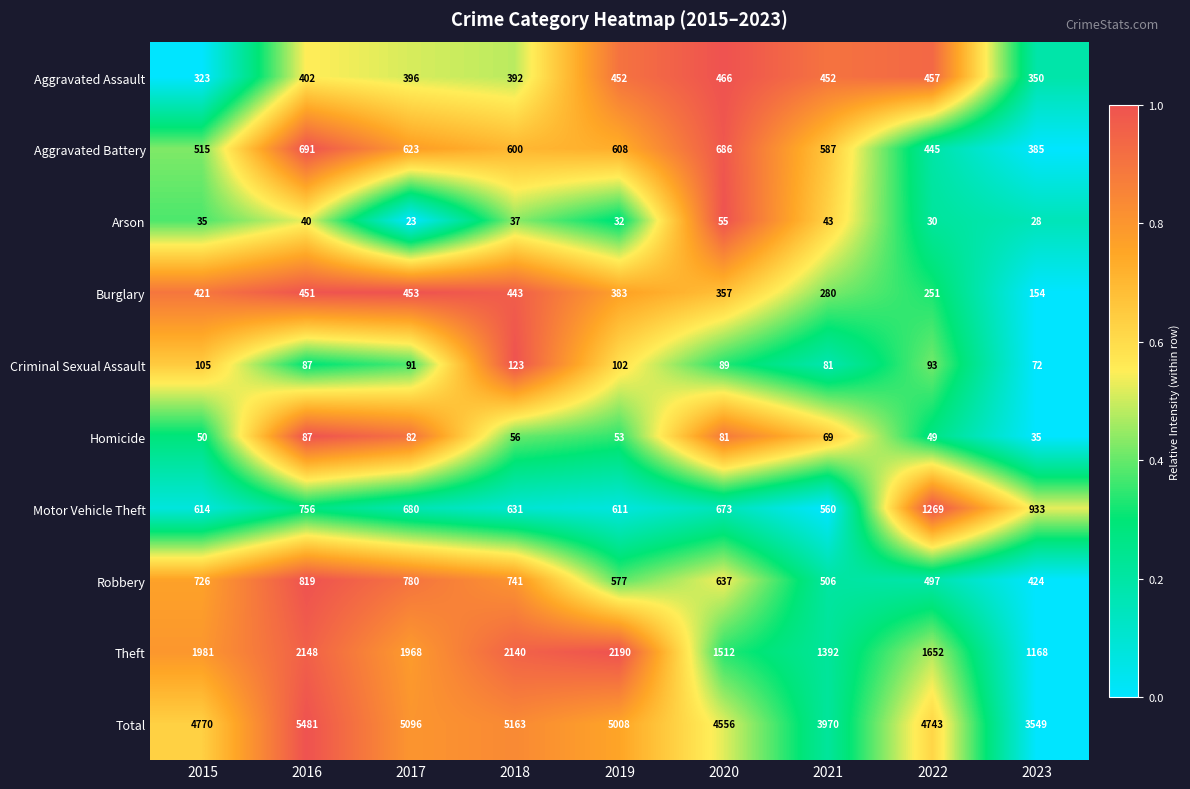

What is the total value across all series at 2019?

10016